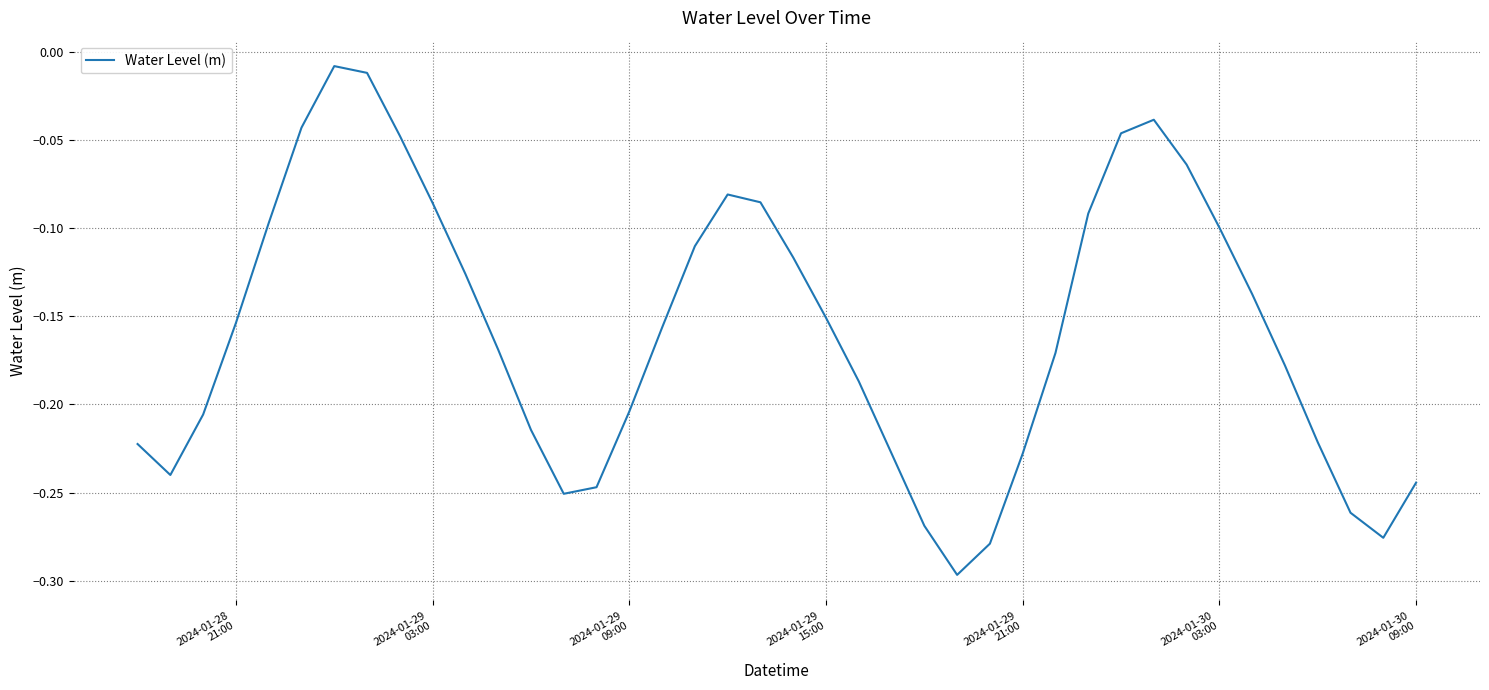

What is the difference between the maximum and minimum values?

0.3